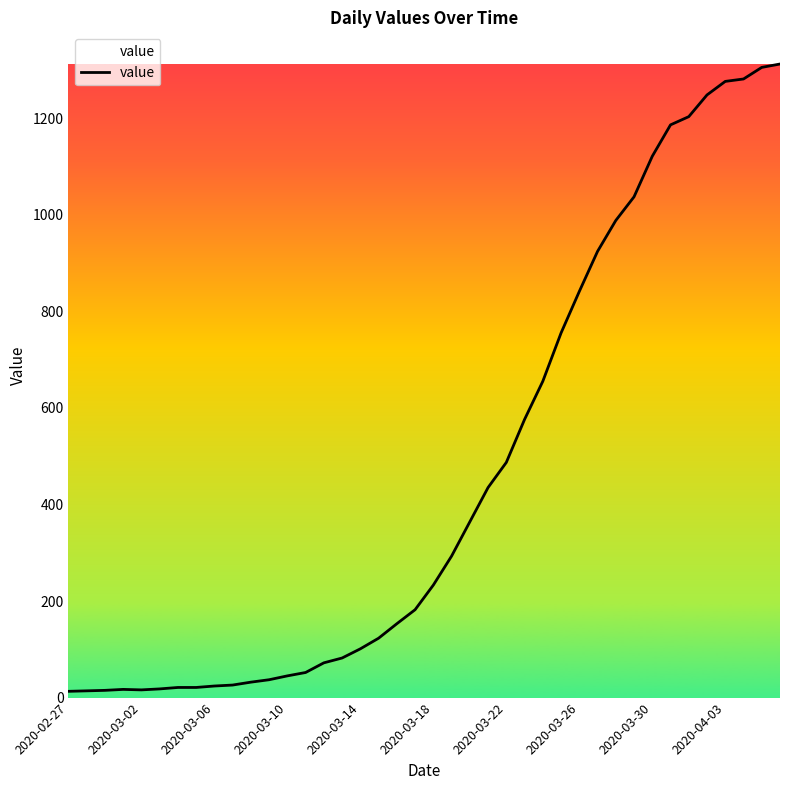

What is the difference between the maximum and minimum values?

1299